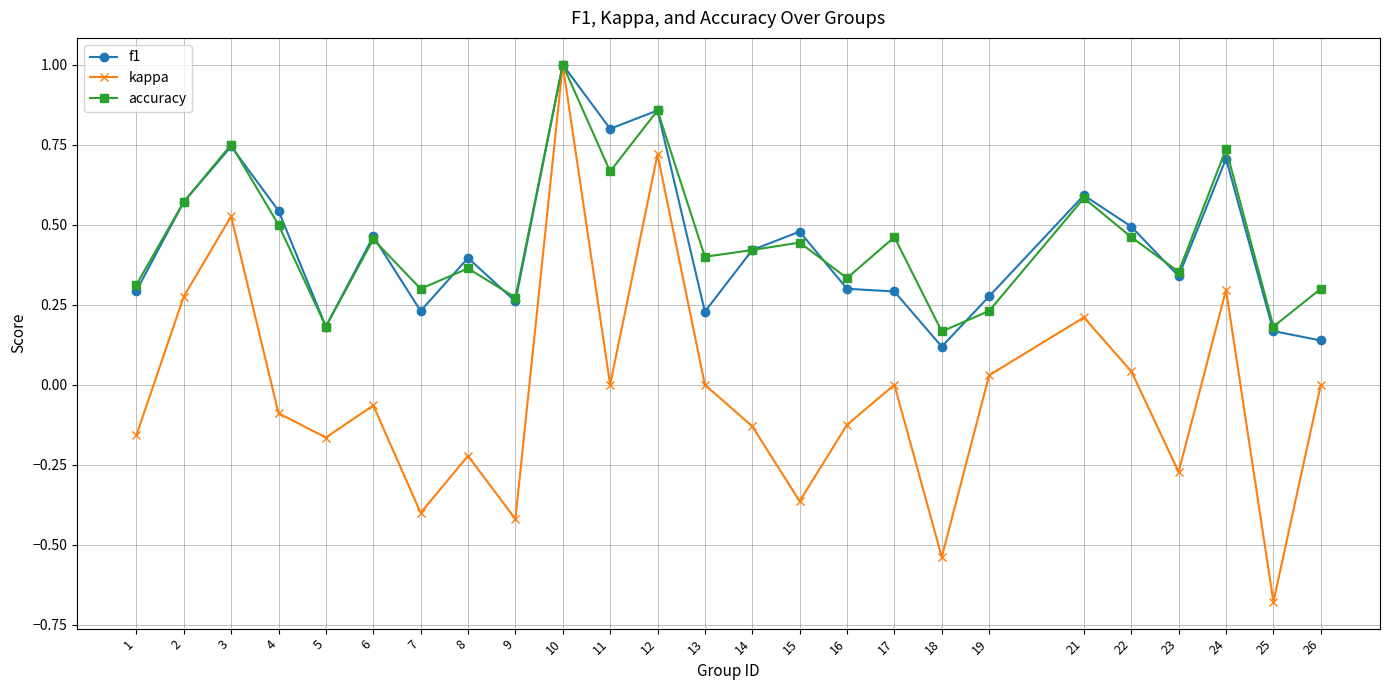

How many interior local peaks does the accuracy series have?

9